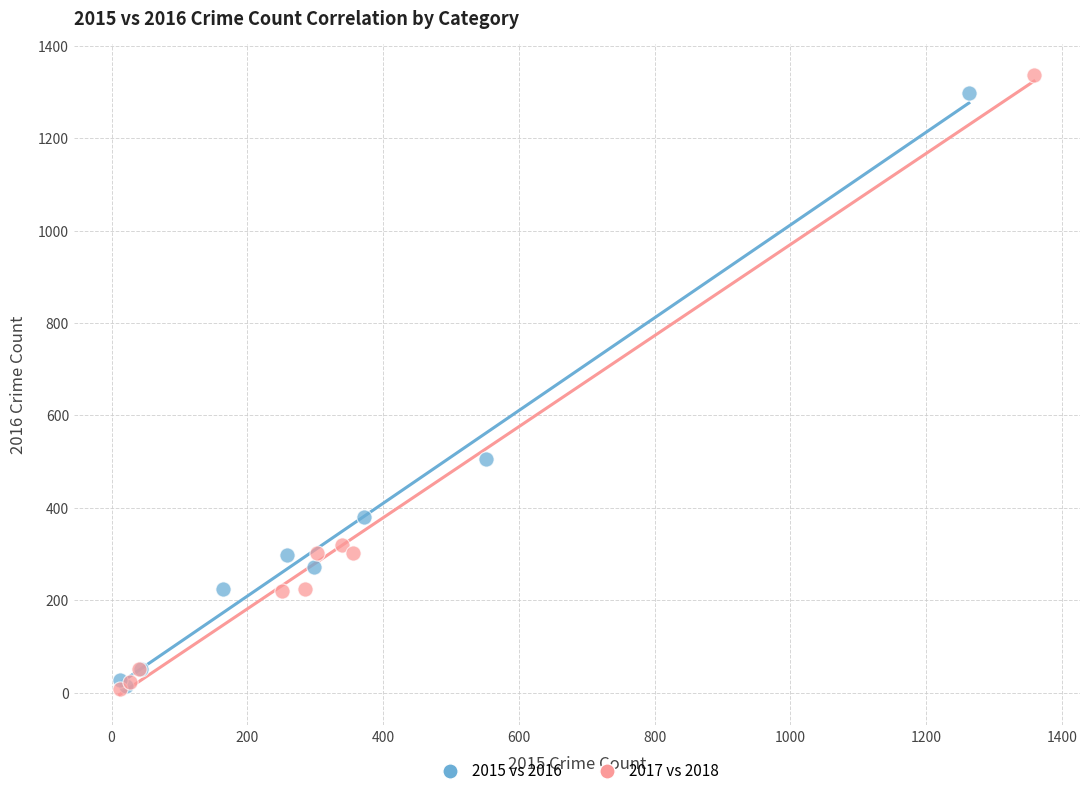

Which series has the largest Y range (max minus min)?

2017 vs 2018